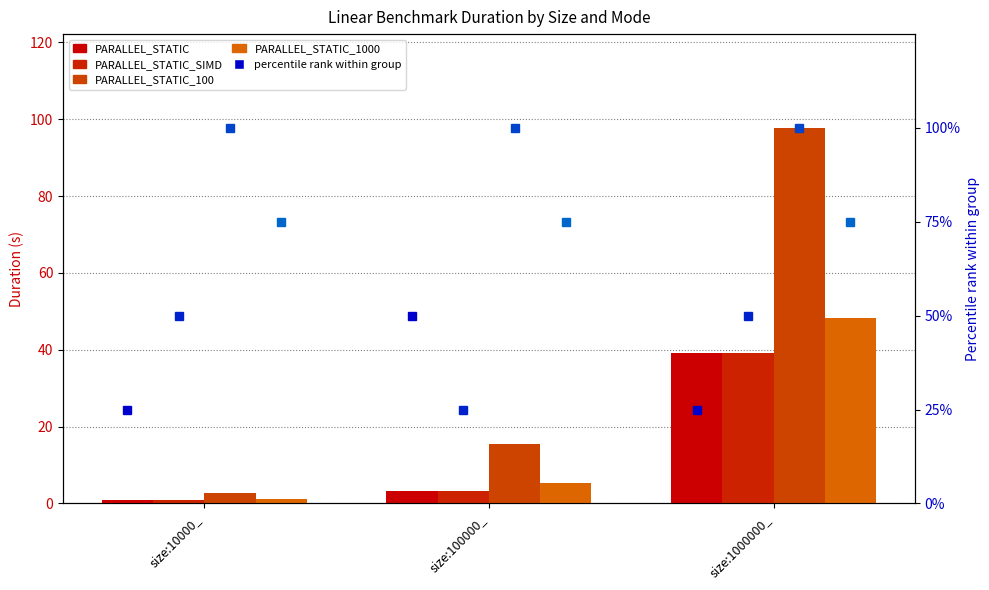

Is it true that PARALLEL_STATIC_100 equals 131.9 at size:1000000_?

False